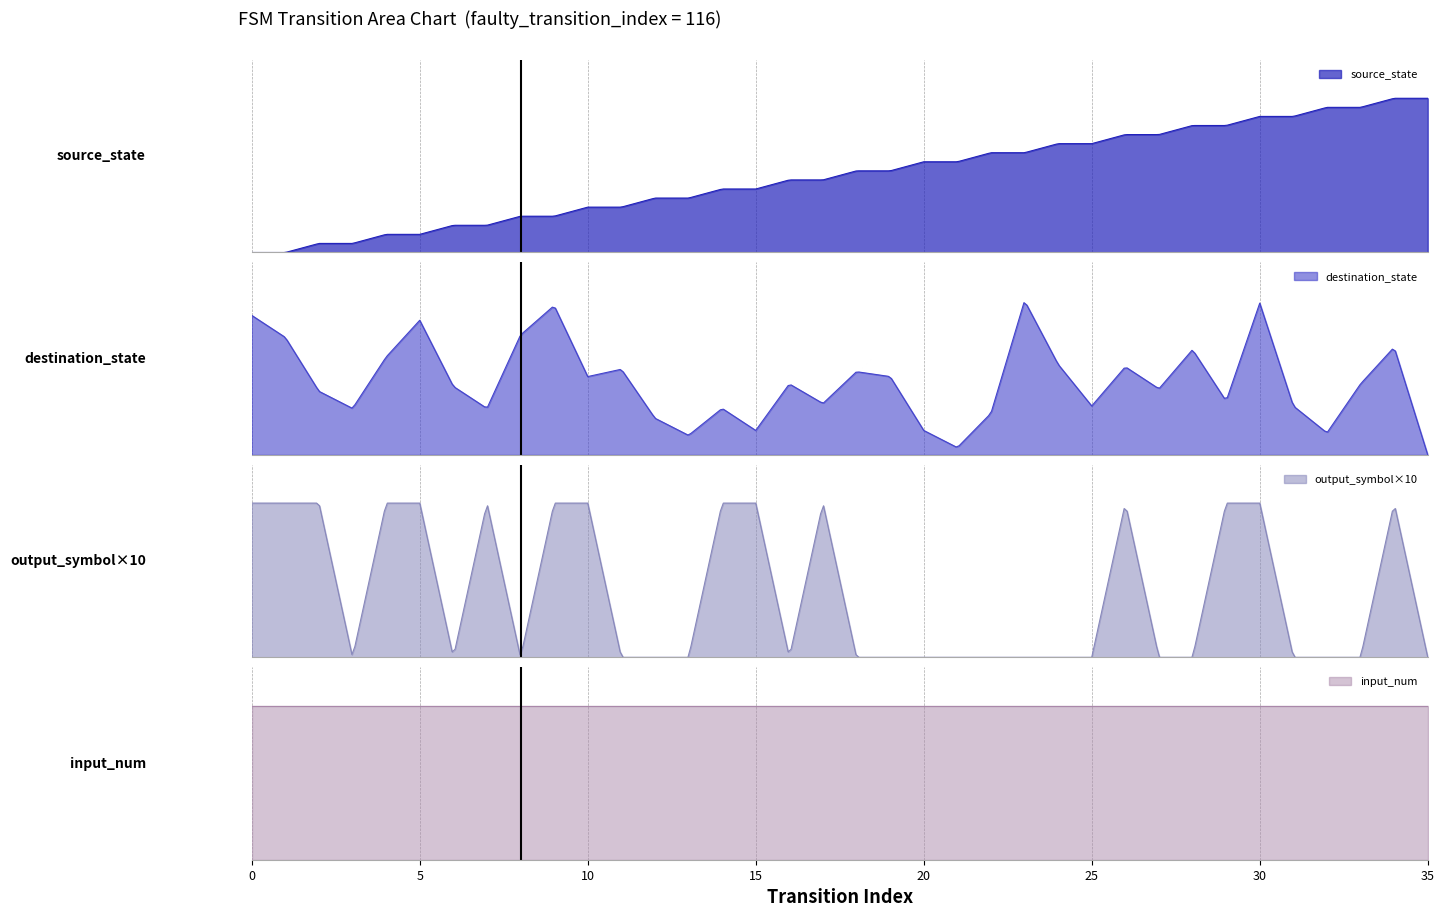

Rank the categories by source_state value from lowest to highest.

0, 1, 2, 3, 4, 5, 6, 7, 8, 9, 10, 11, 12, 13, 14, 15, 16, 17, 18, 19, 20, 21, 22, 23, 24, 25, 26, 27, 28, 29, 30, 31, 32, 33, 34, 35